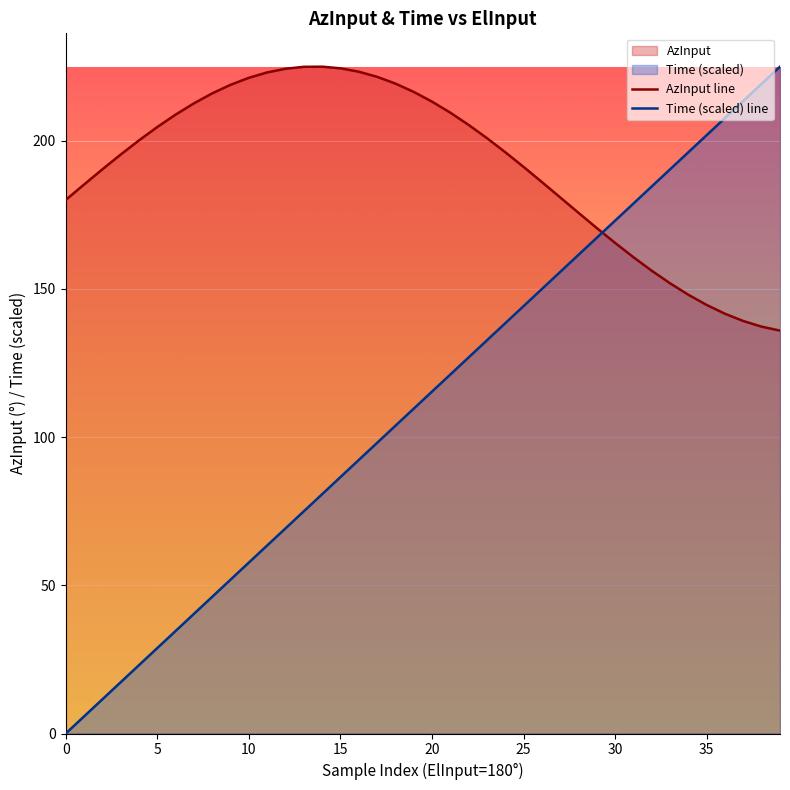

Which category has the highest value in the AzInput line series?

14